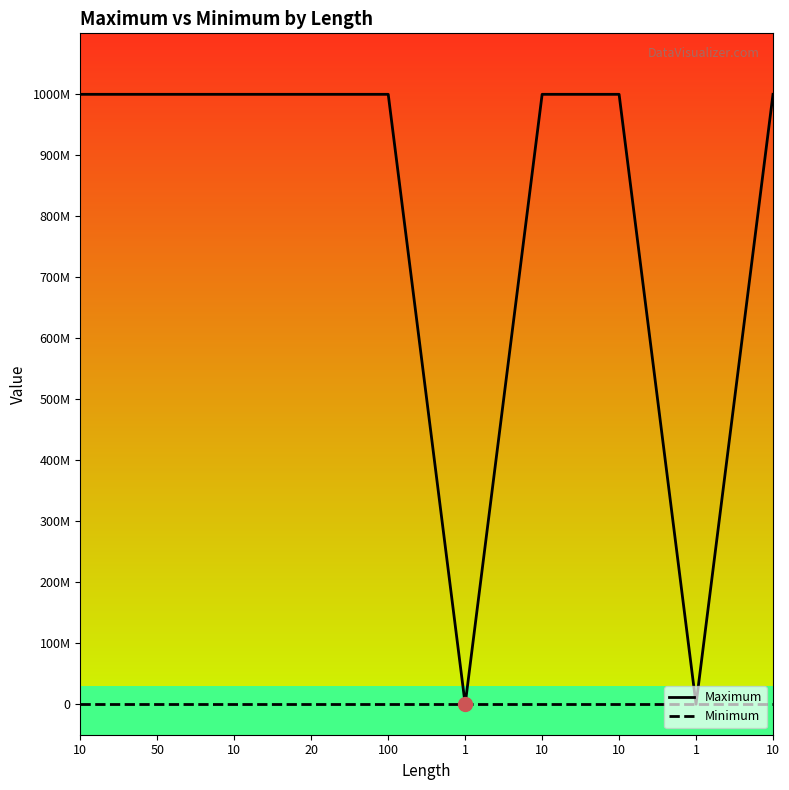

Which series has the largest range (max minus min)?

Maximum